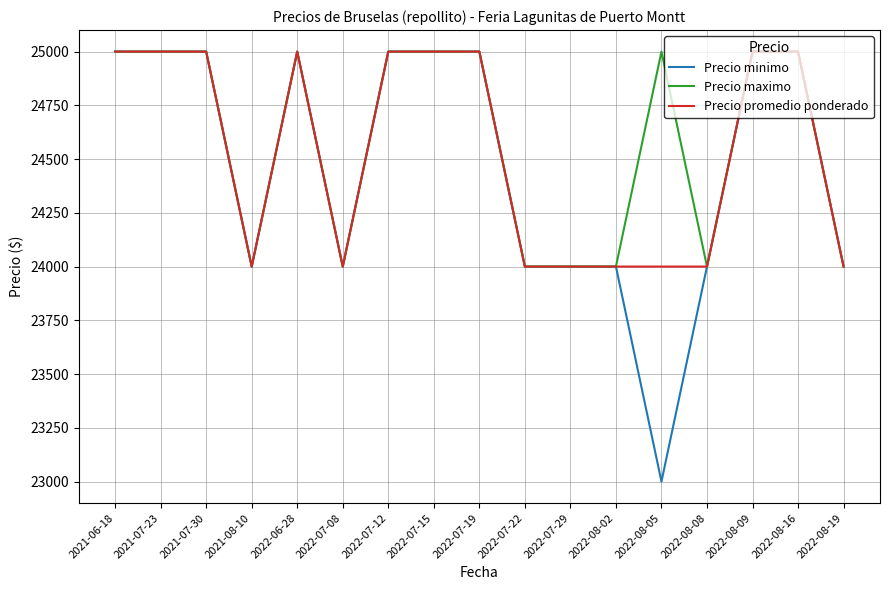

What are all the series names shown in the legend?

Precio minimo, Precio maximo, Precio promedio ponderado